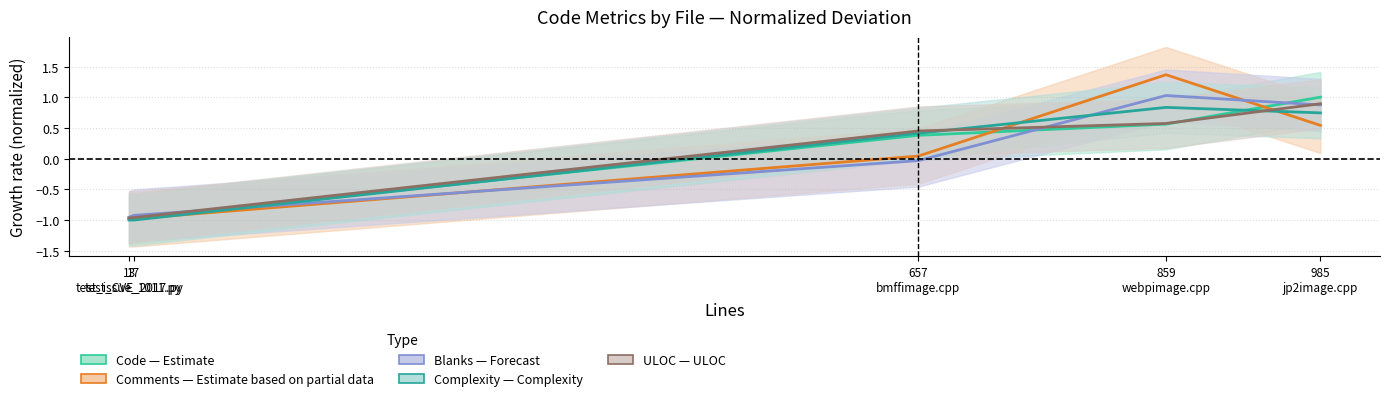

What is the difference between the Blanks values at 13
test_issue_1011.py and 985
jp2image.cpp?

1.8